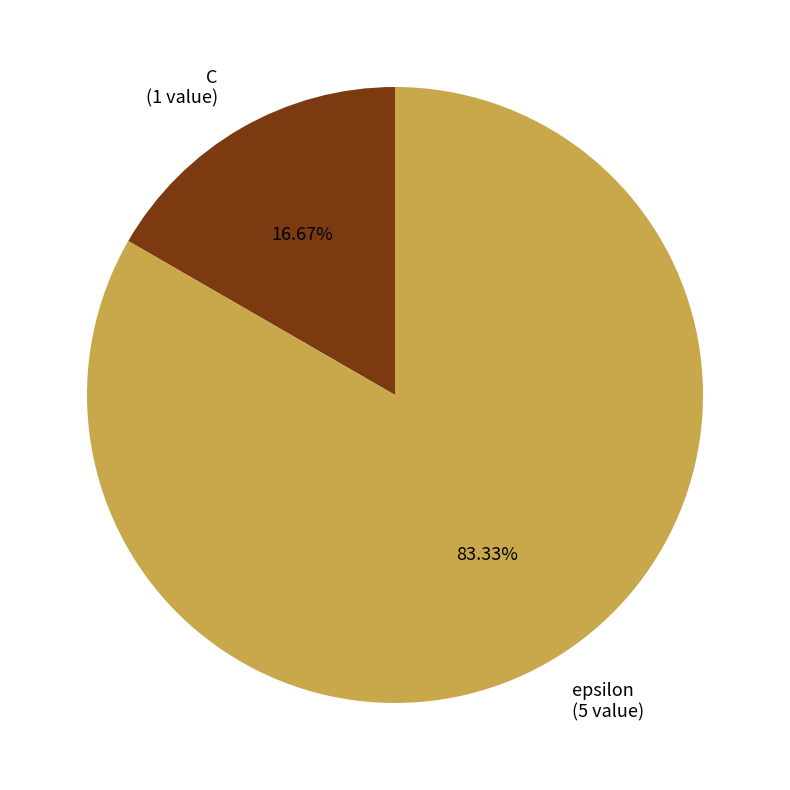

What is the majority slice?

epsilon